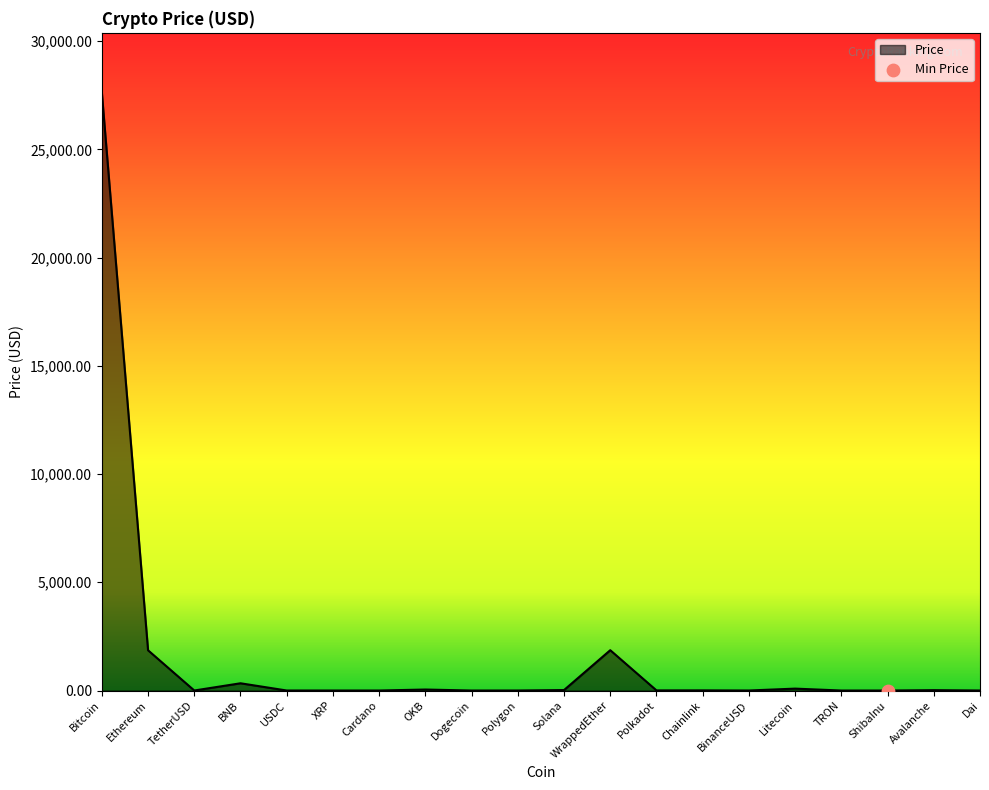

Approximately how many times larger is the value at Avalanche compared to Dai?

17.0